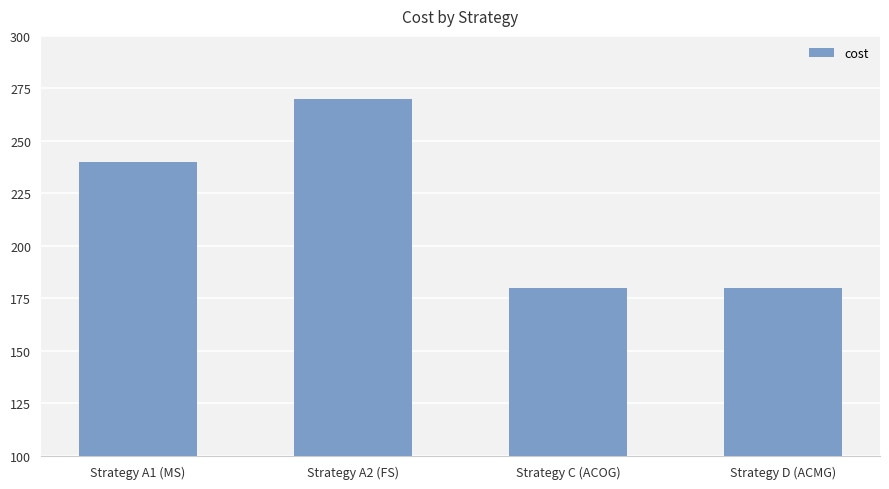

What is the greatest value displayed?

270